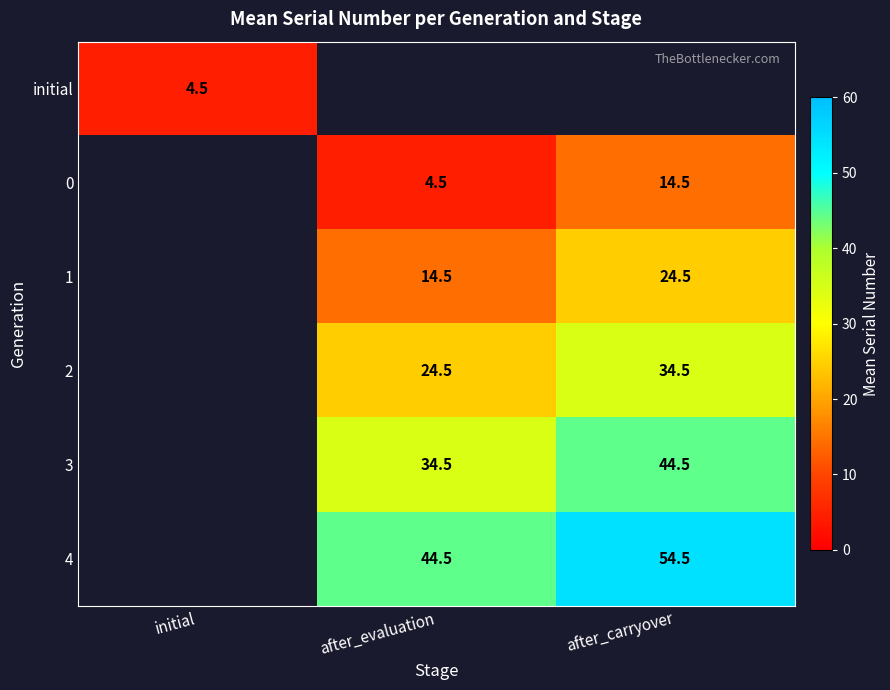

At which category does the chart reach its minimum across all series?

initial